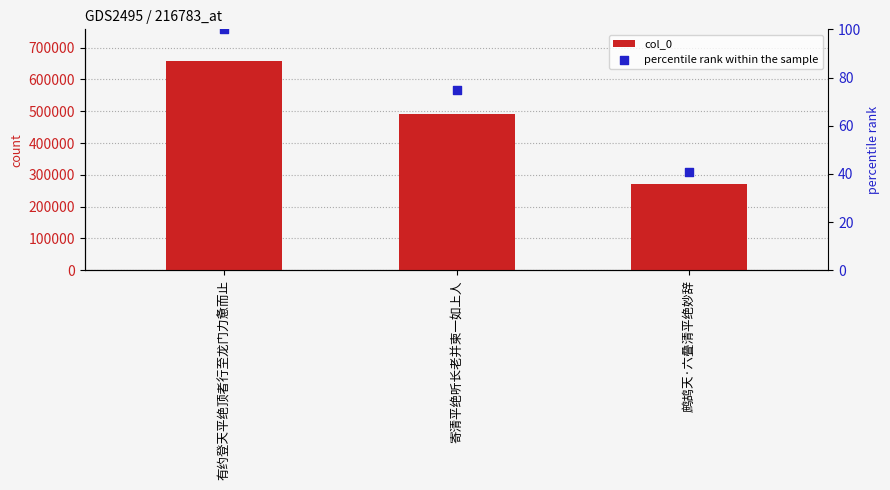

What is the total value across all series at 寄清平绝听长老并柬一如上人?

492586.7